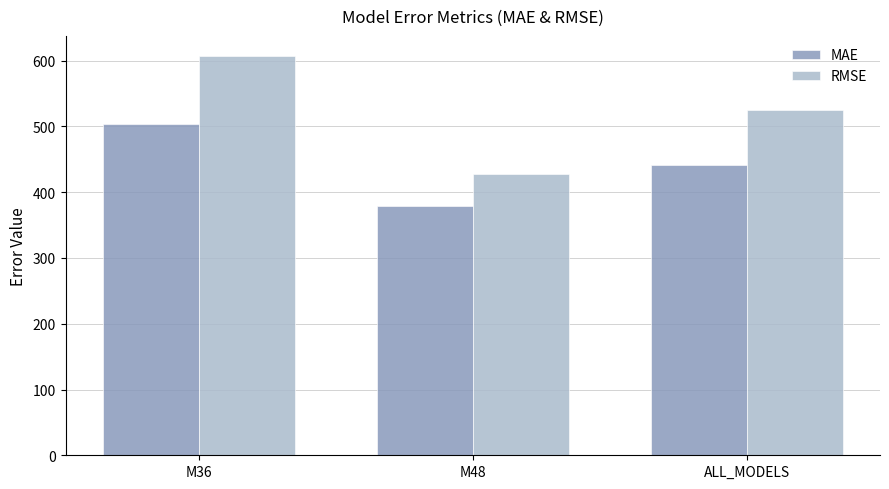

True or false: RMSE has a value of 897.8 at M36.

False